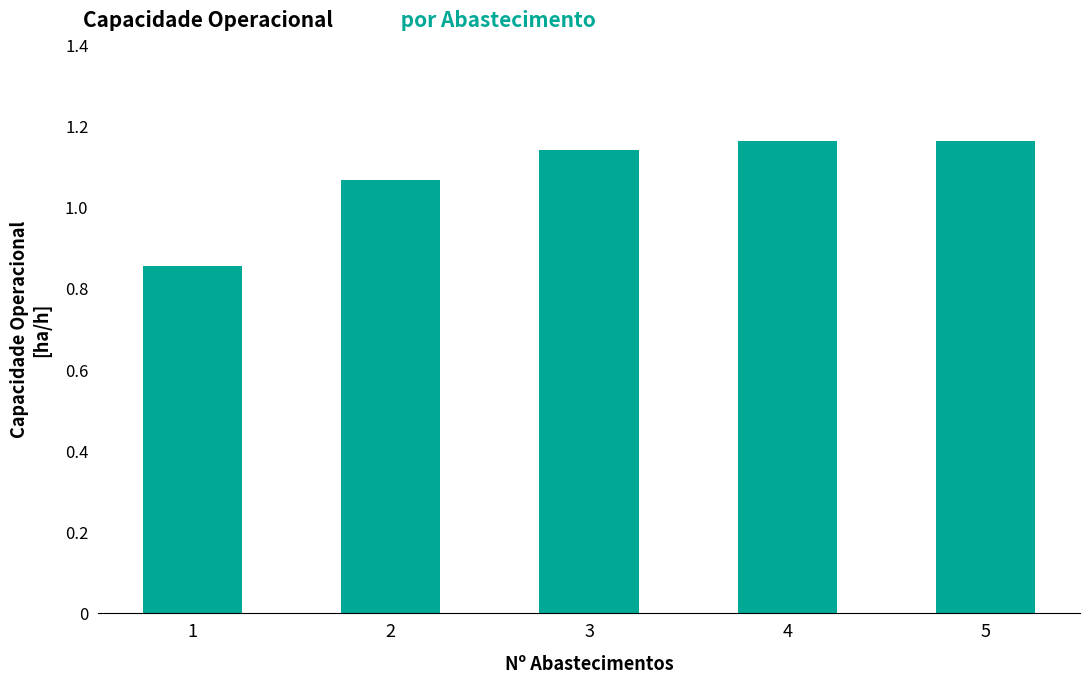

How many values are between 1 and 2?

4